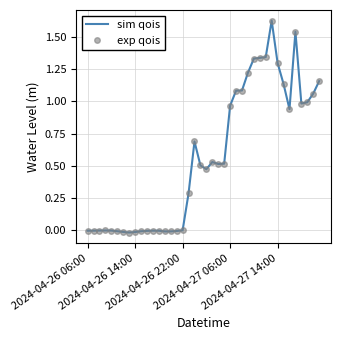

True or false: sim qois and exp qois intersect in this chart.

False